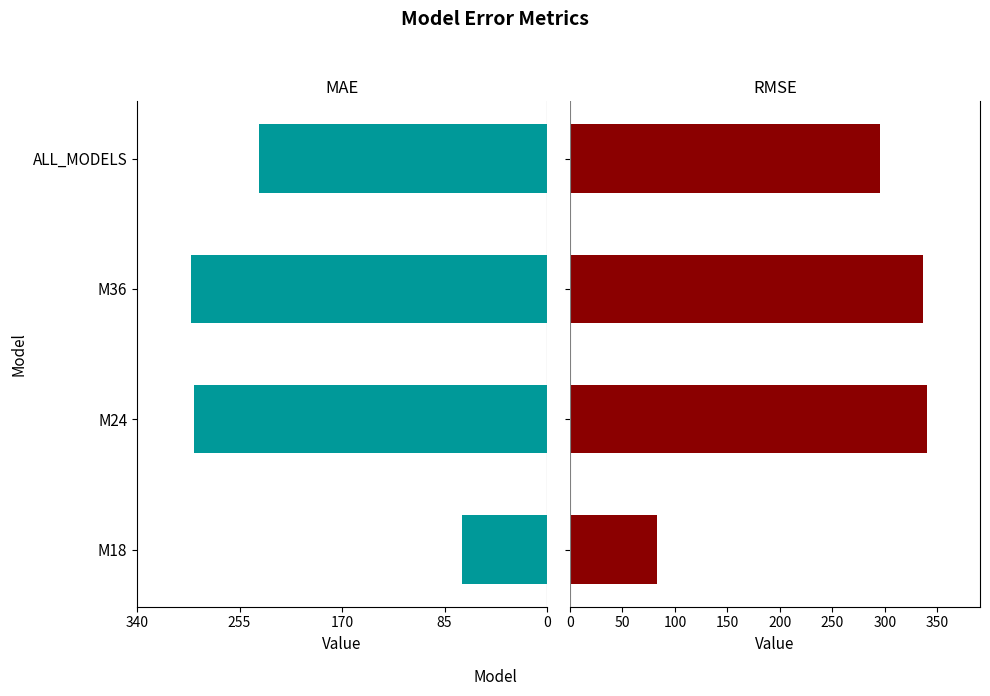

The value of RMSE at ALL_MODELS is 511.2. True or false?

False